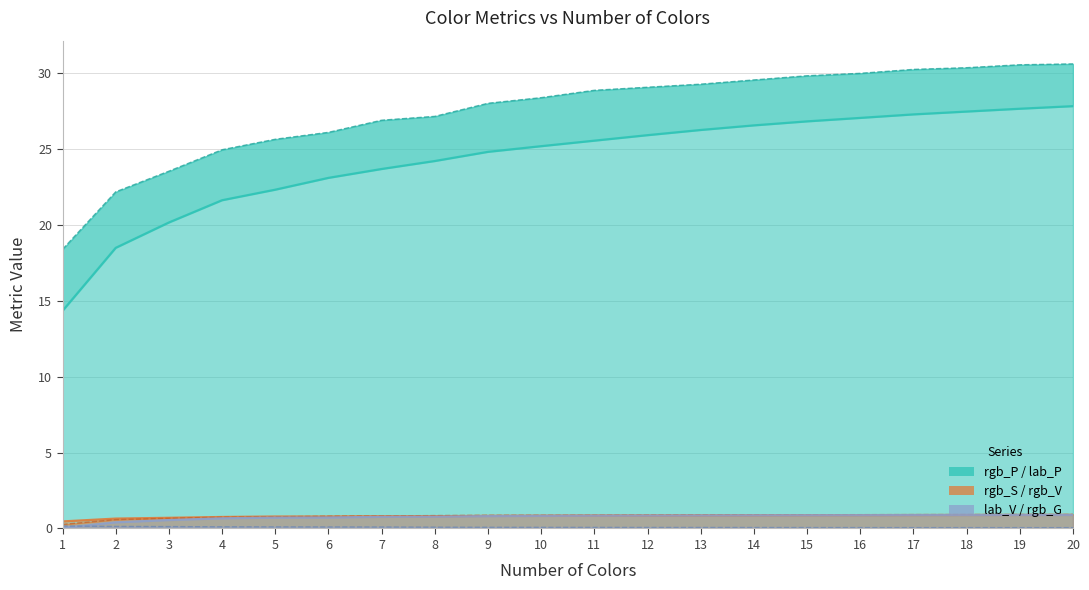

What is the value of the rgb_S point at the 2nd from the left?

0.7